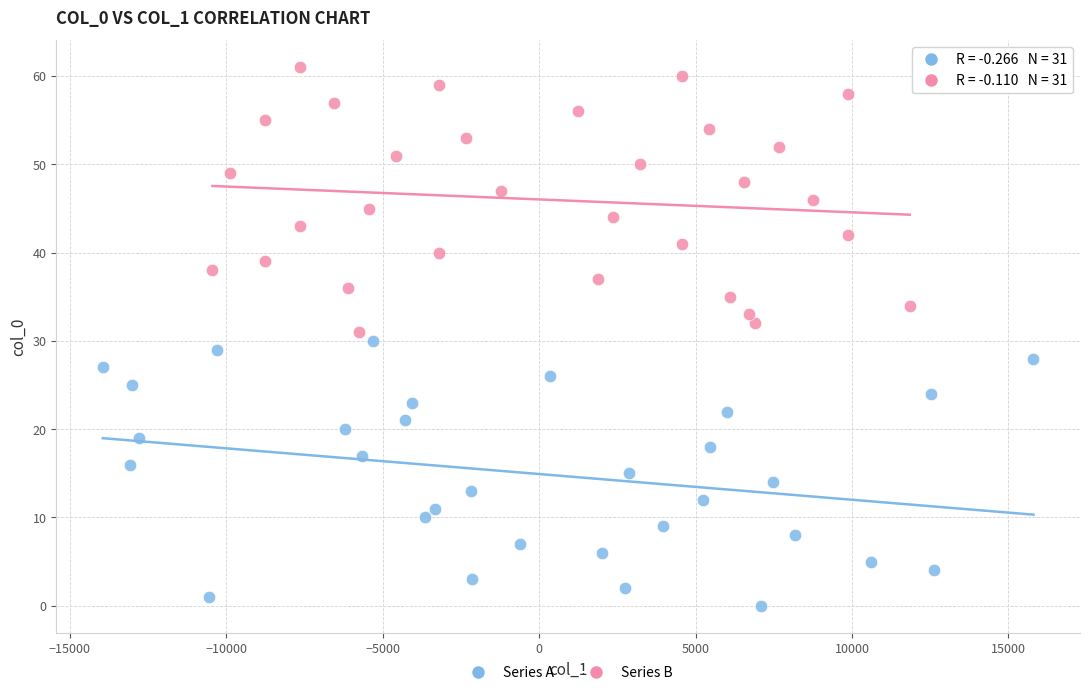

Which series reaches the minimum Y coordinate?

Series A